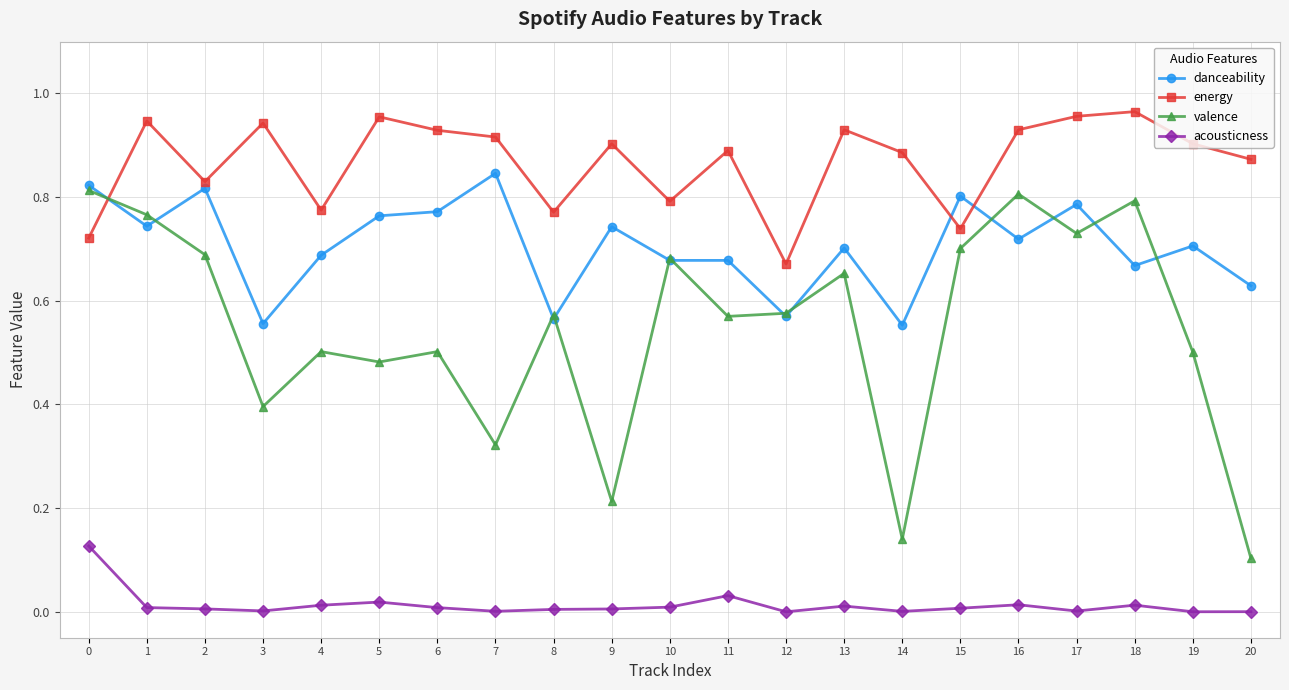

Which series has the largest total across all categories?

energy